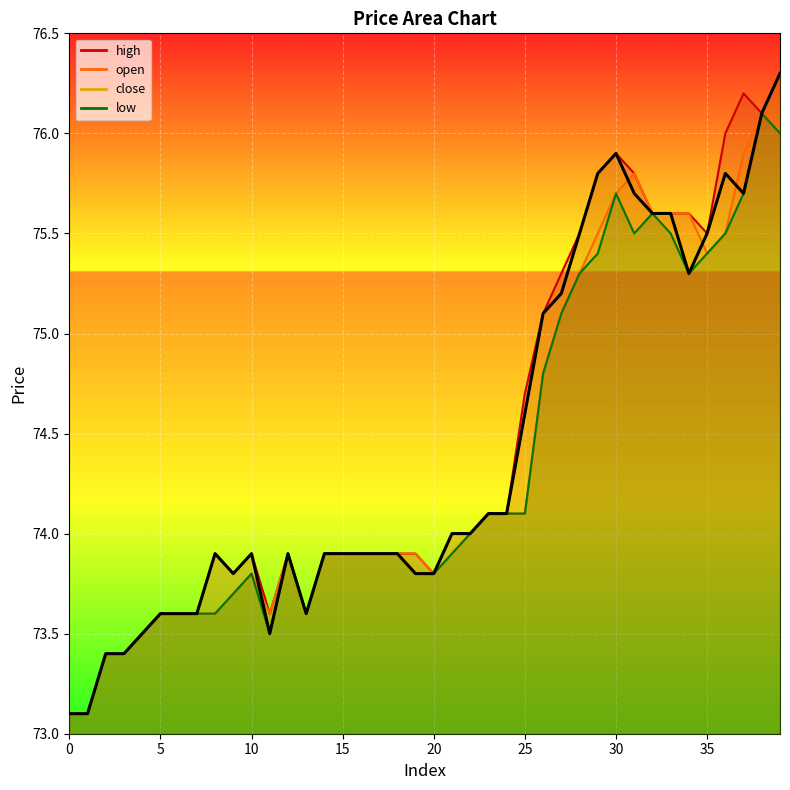

What is the ratio of the value at 21 to the value at 5?

1.0